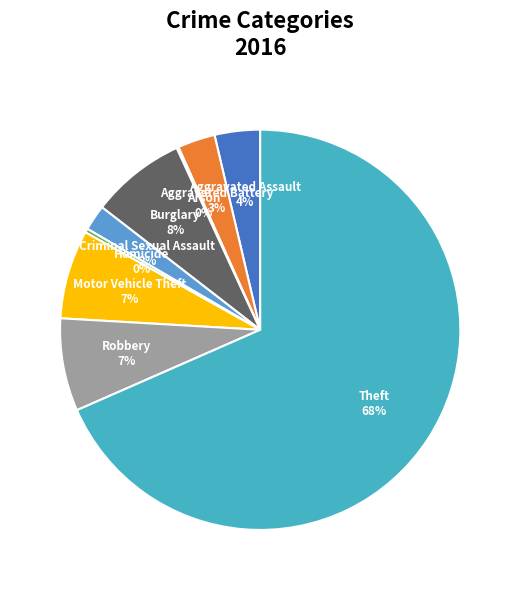

What is the ratio of the value at Robbery to the value at Motor Vehicle Theft?

1.0